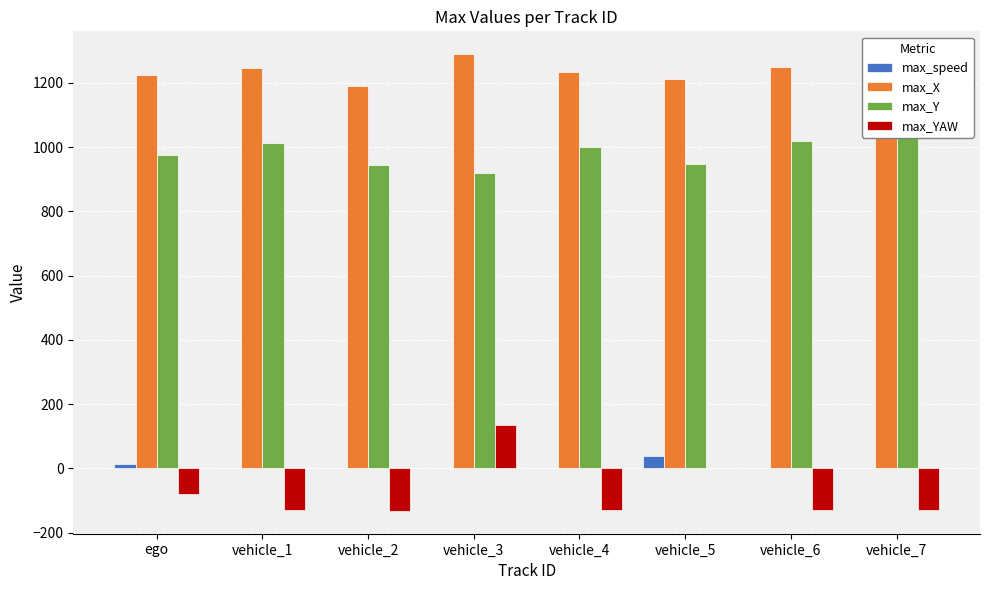

How many bars are there in total?

32